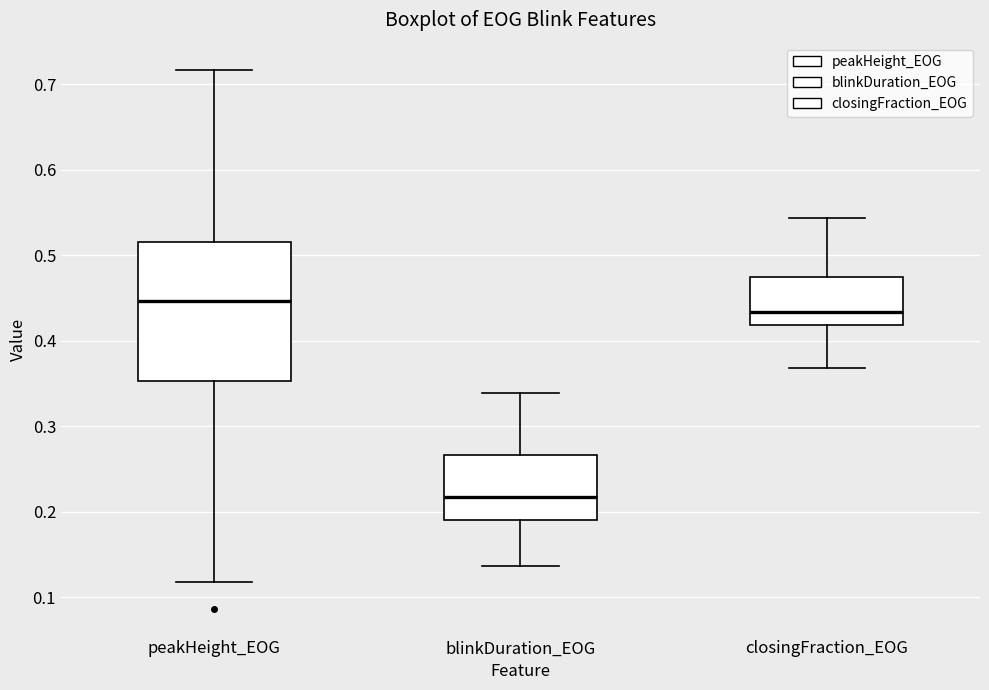

Which box's median line is the highest?

peakHeight_EOG